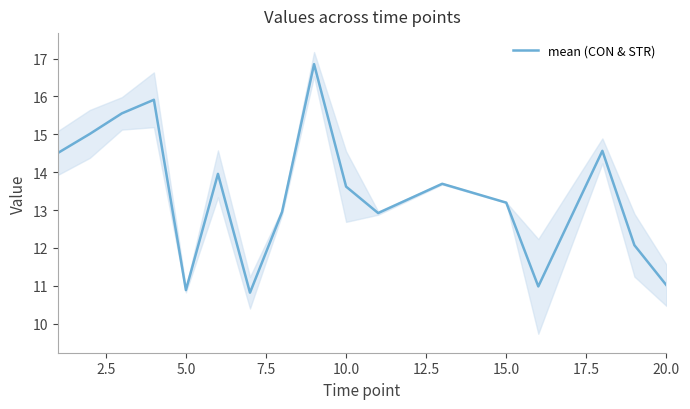

What is the value of the 5th point from the left?

10.9